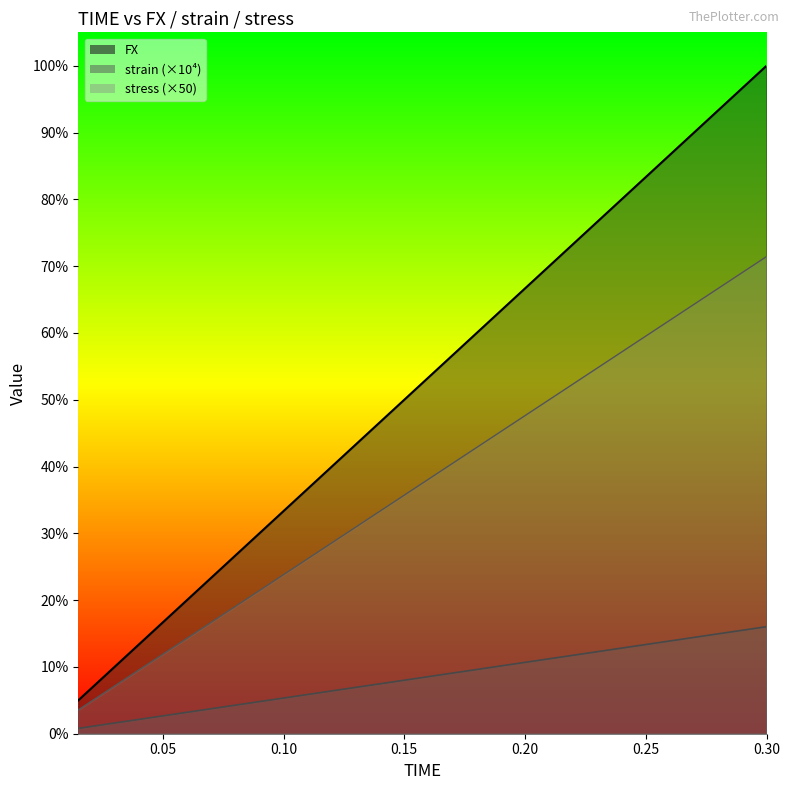

What is the label of the 19th point from the right?

0.03